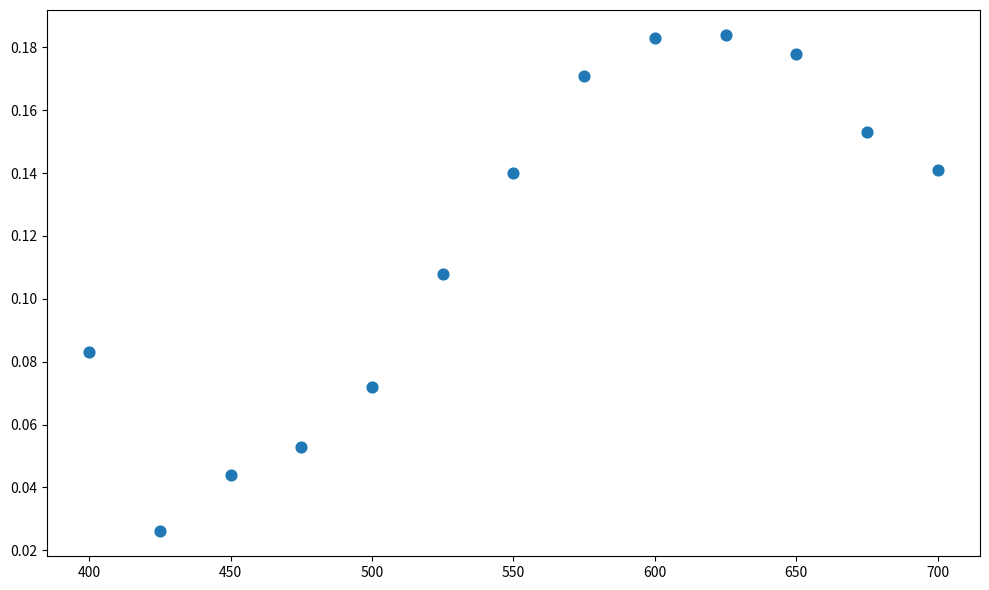

What is the range of X values (max minus min)?

300.0